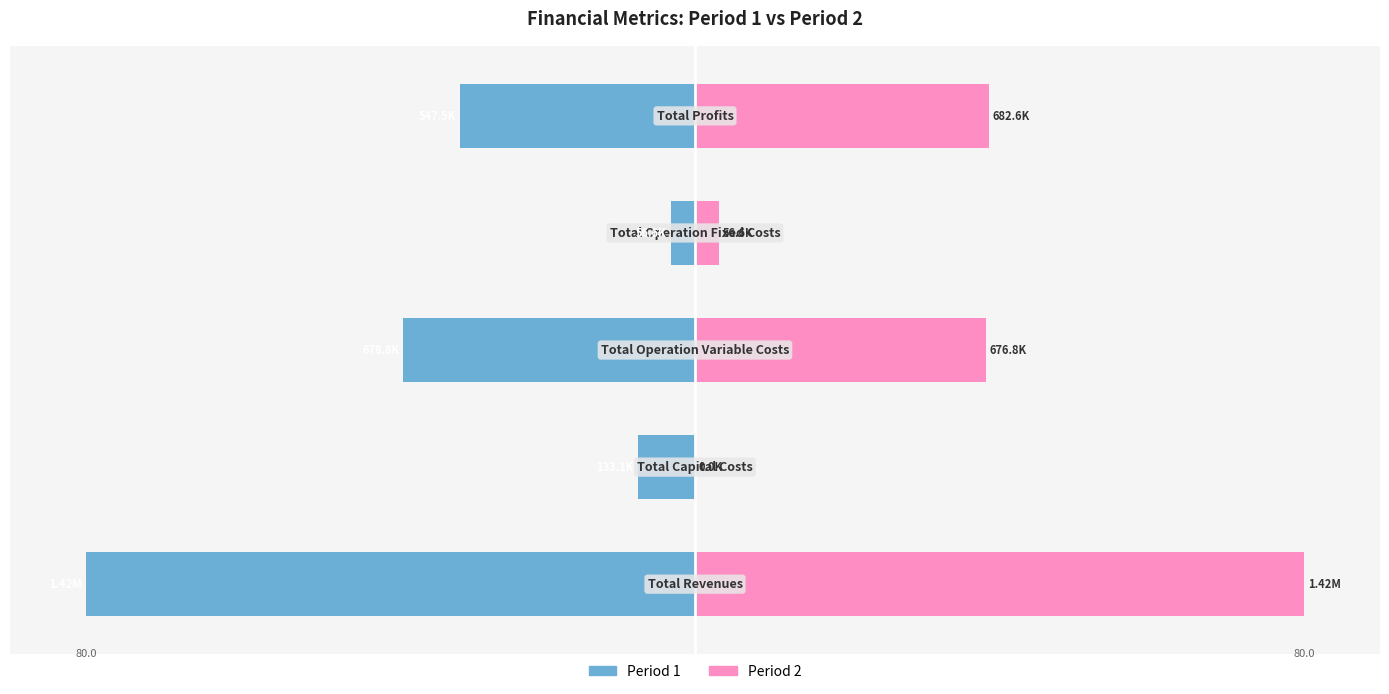

How many values in Period 2 are above zero?

4